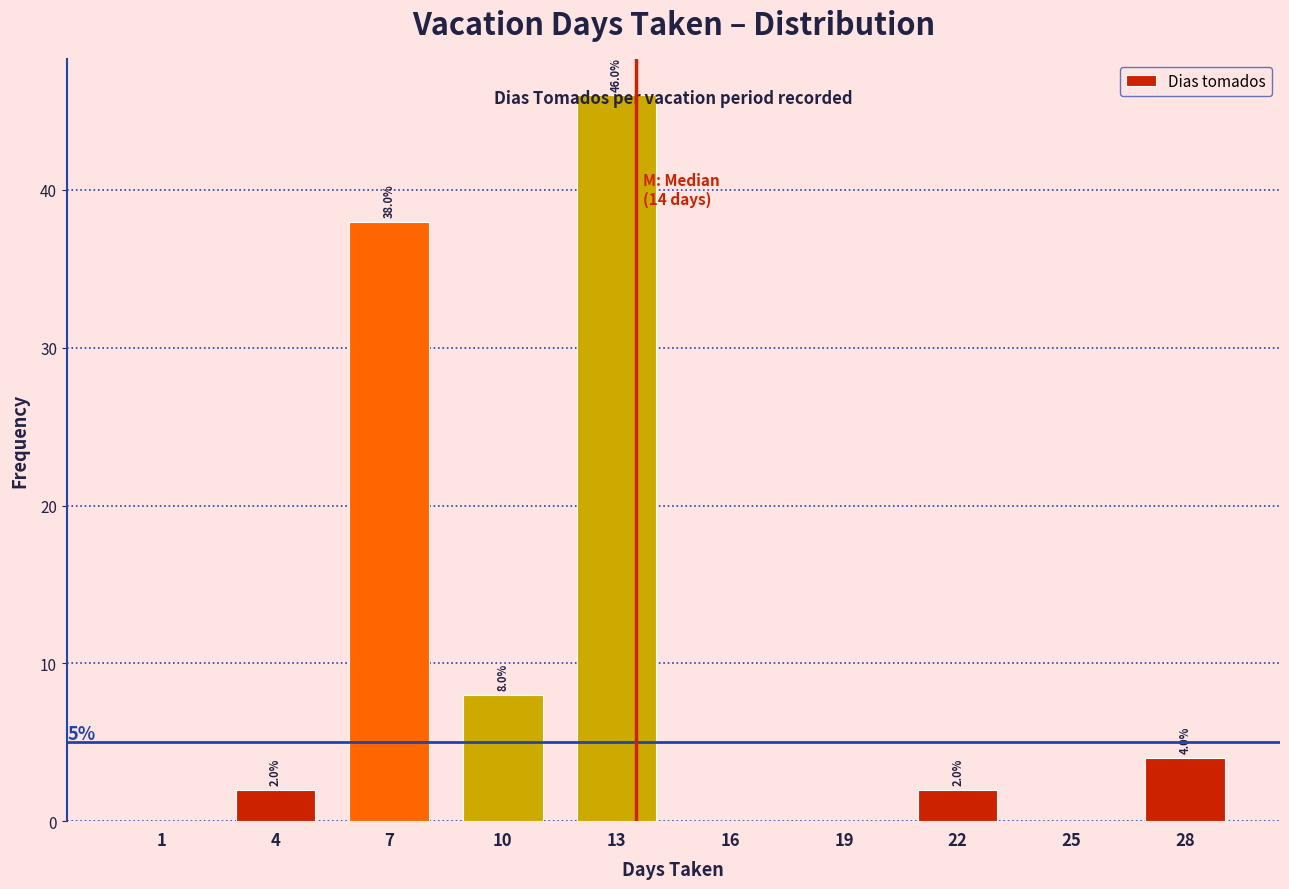

Which label corresponds to the largest value in the chart?

13